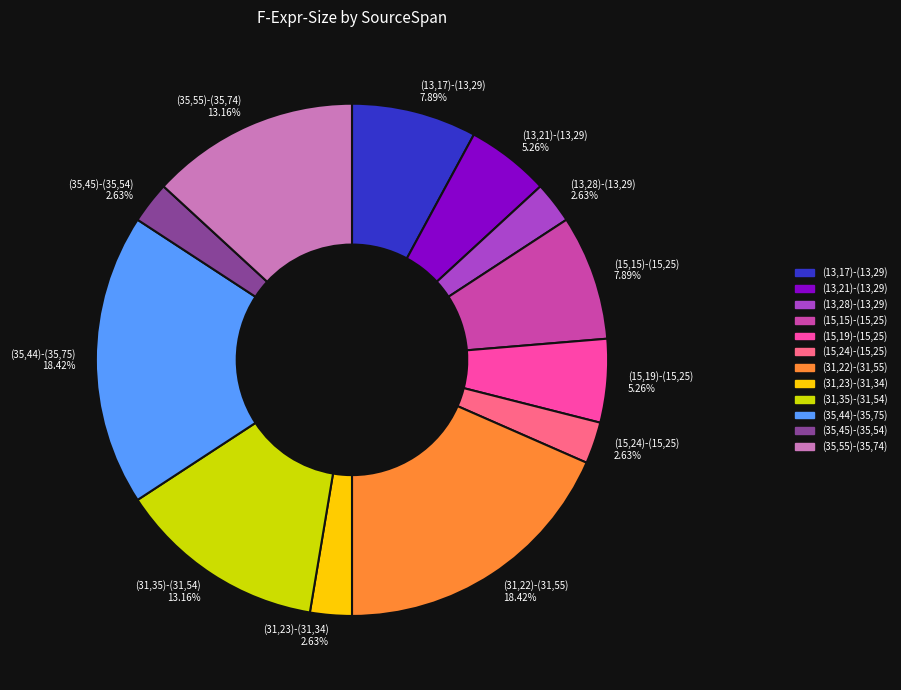

To the nearest percent, what percentage of the pie is (15,19)-(15,25)?

5%